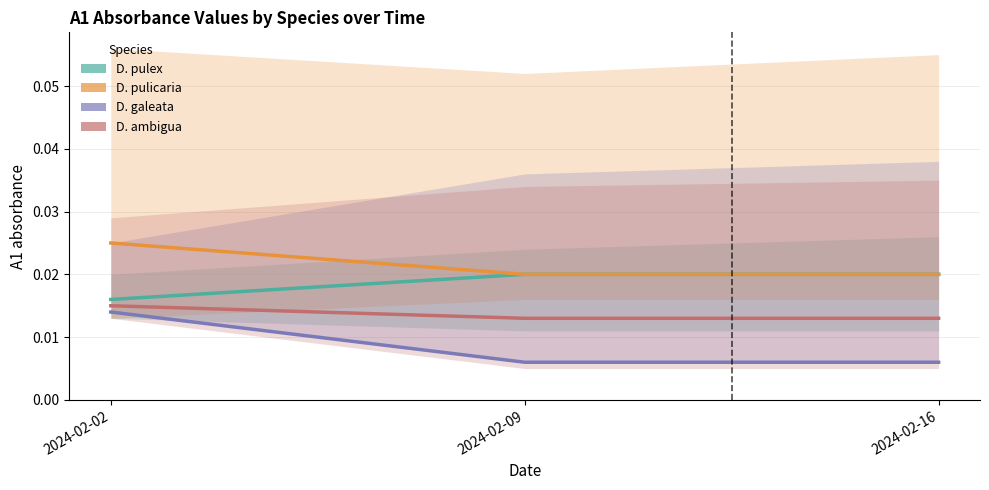

List the series in order of their overall mean, highest first.

D. pulicaria, D. pulex, D. ambigua, D. galeata